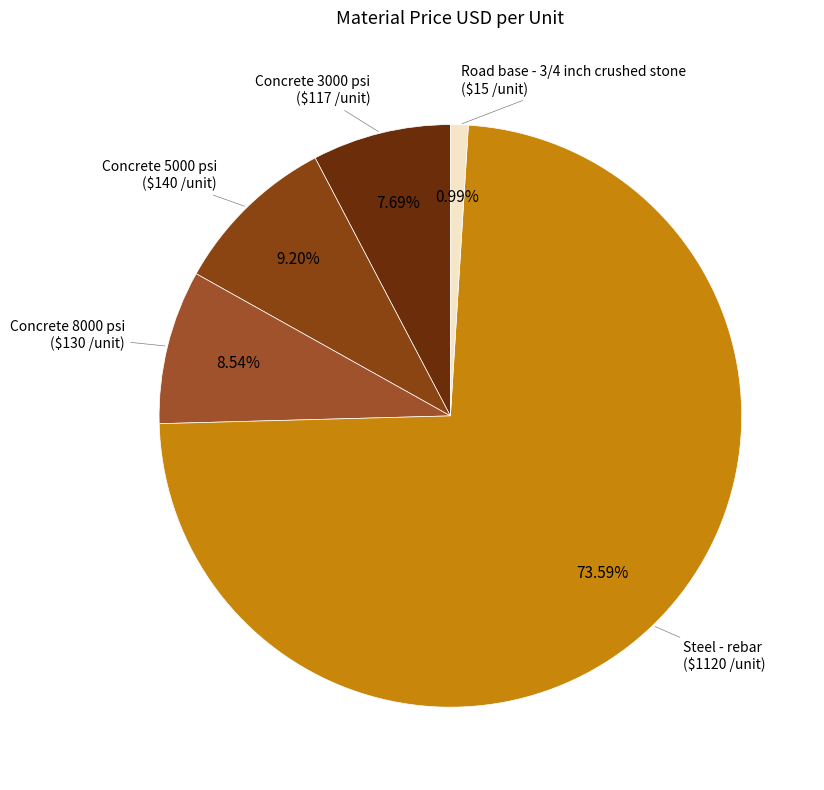

Count the number of slices in the pie.

5